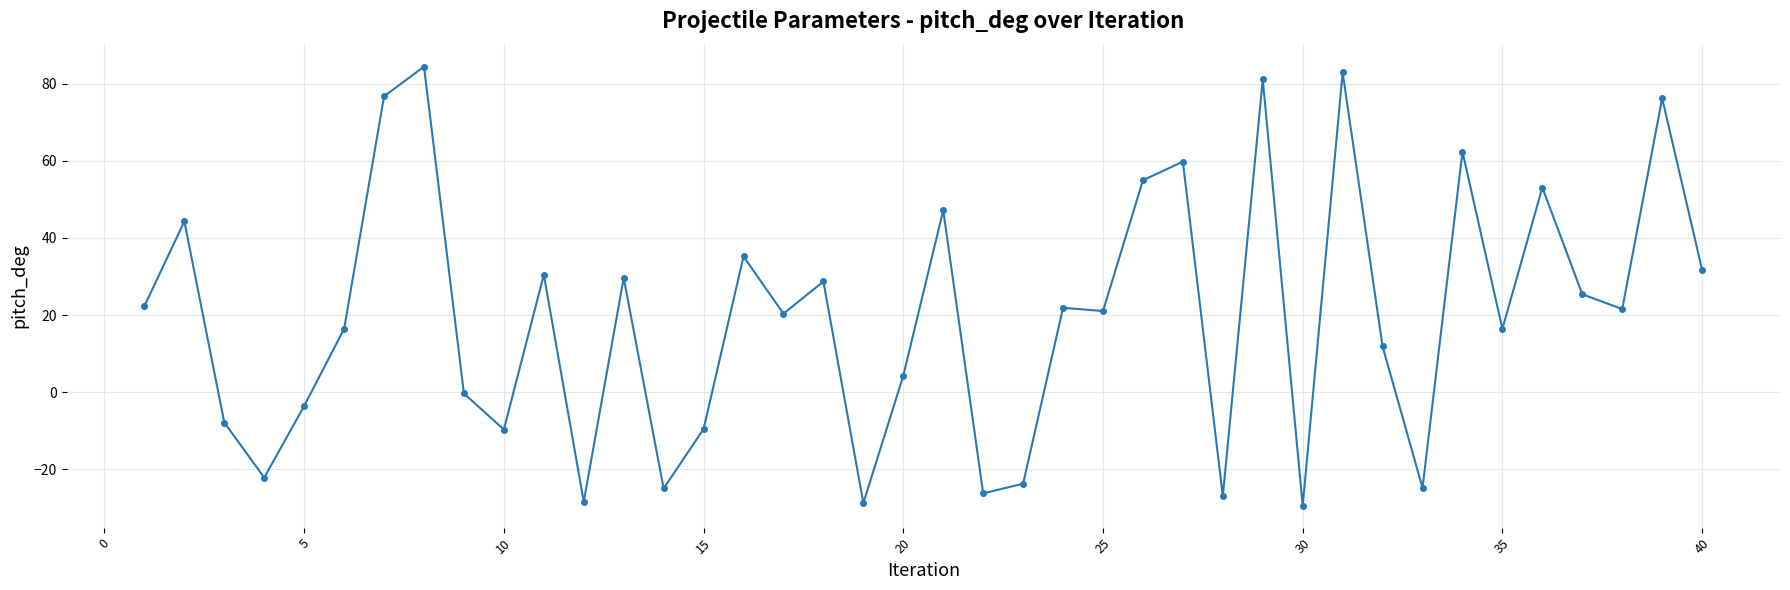

How many categories are shown in the chart?

40